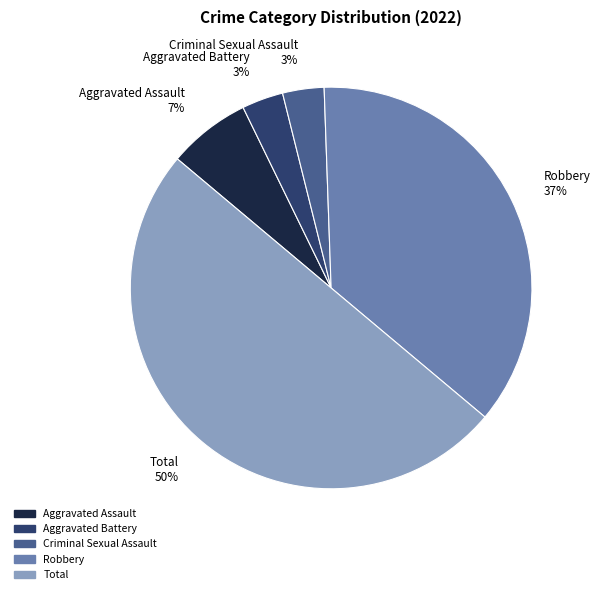

Combined, do Criminal Sexual Assault and Total account for over 50%?

Yes